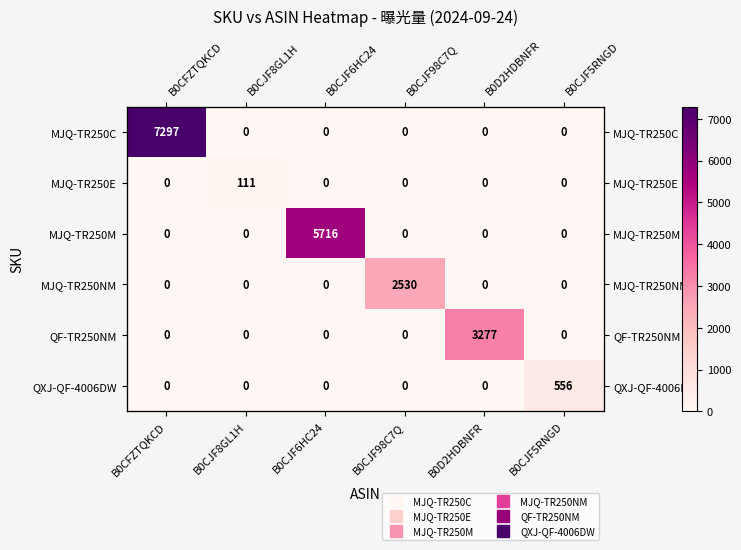

Which series changed the most between B0CJF8GL1H and B0CJF98C7Q?

MJQ-TR250NM